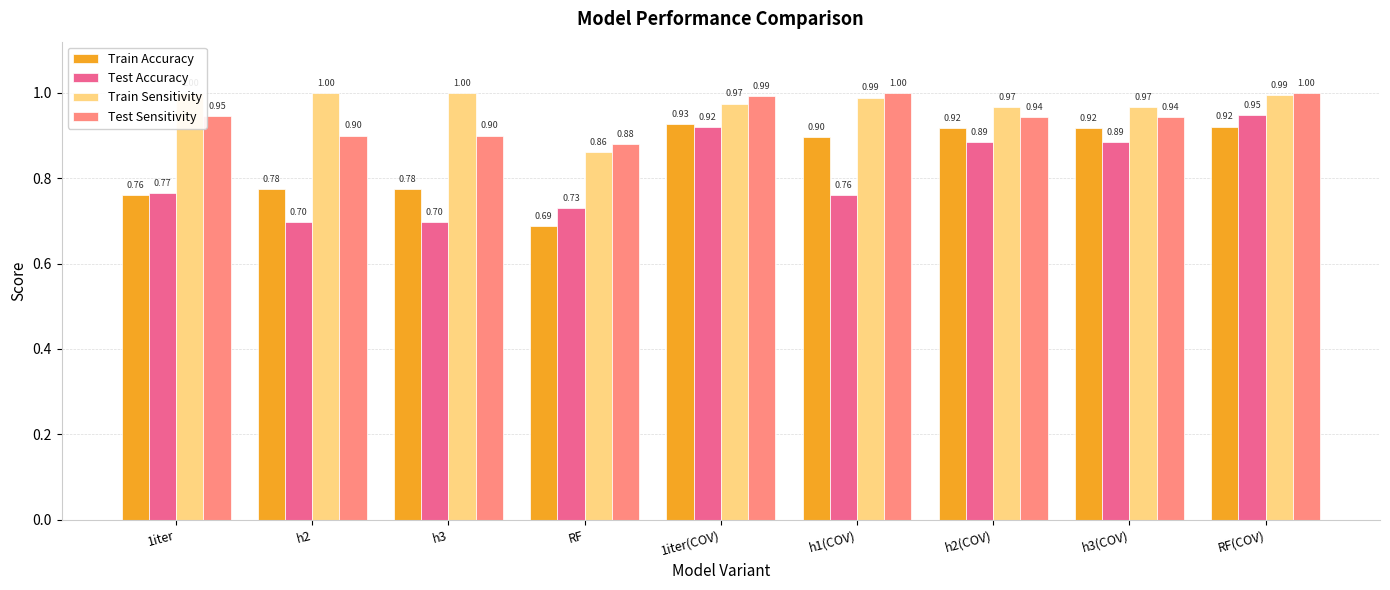

Which series has the largest total across all categories?

Train Sensitivity